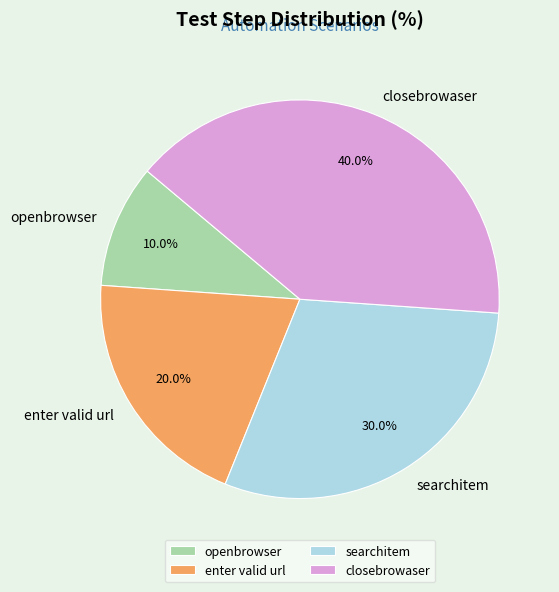

Combined, do closebrowaser and searchitem account for over 50%?

Yes